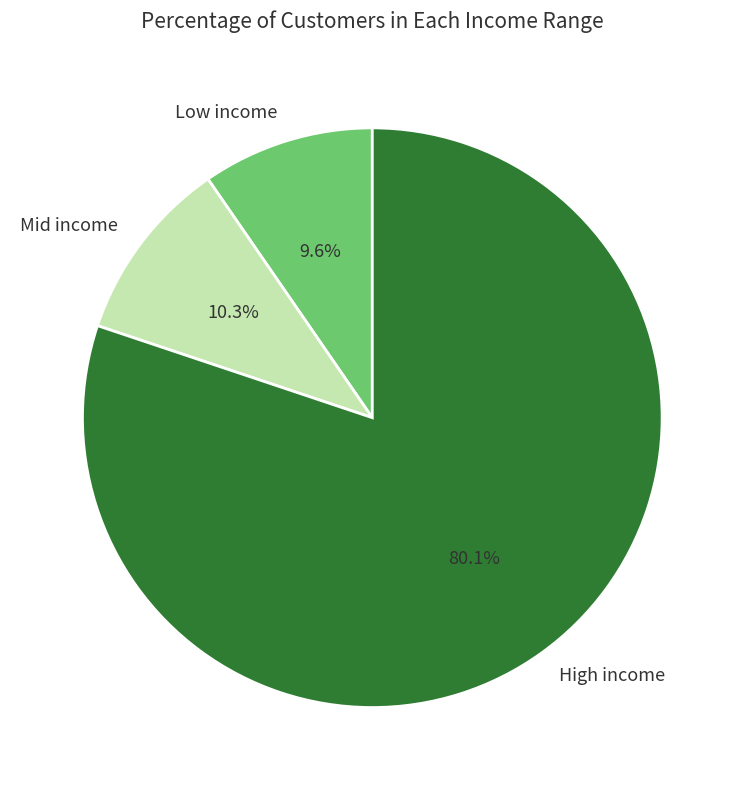

Which category accounts for the majority?

High income